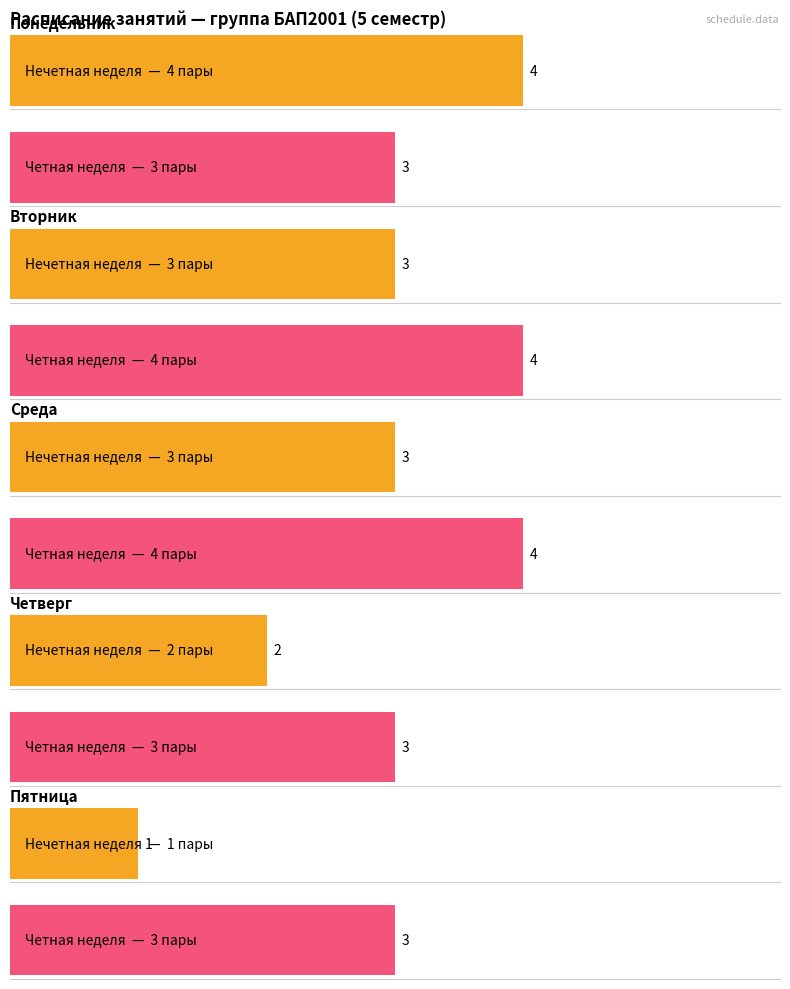

Which has a higher value, Пятница or Среда?

Среда